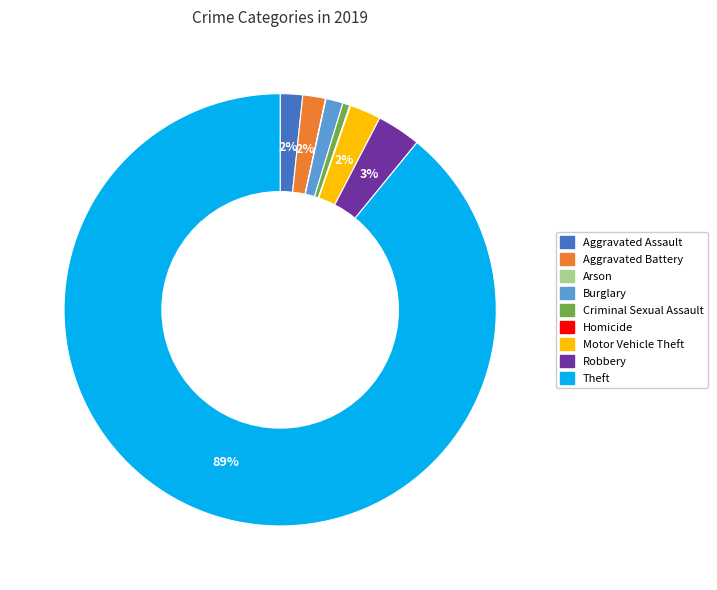

What is the largest slice in the pie chart?

Theft